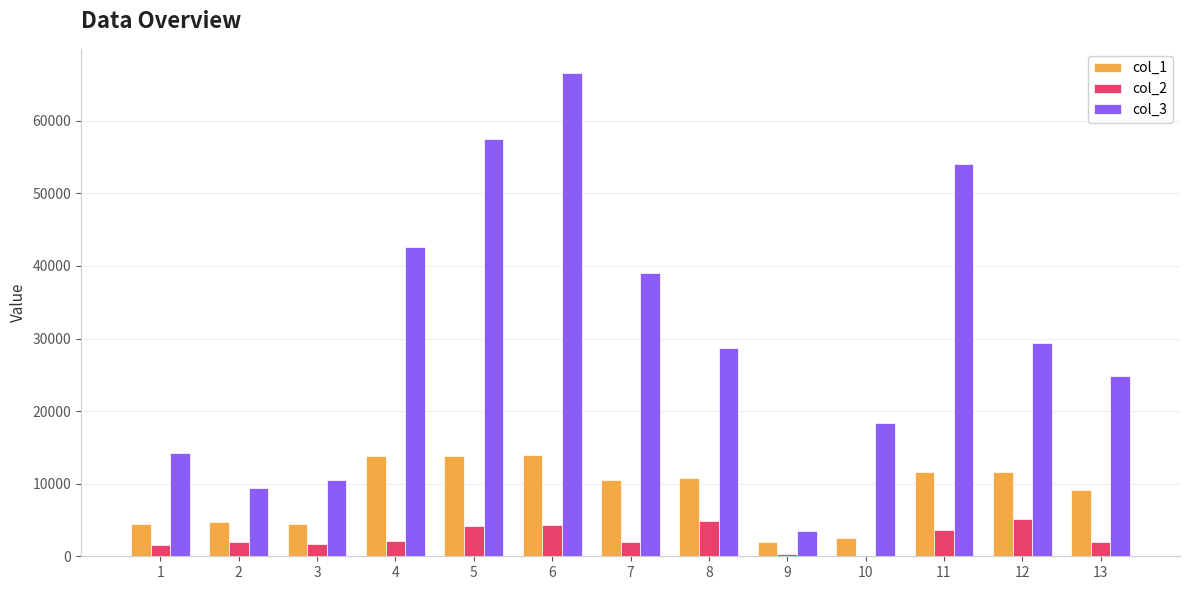

Are the bars horizontal?

No